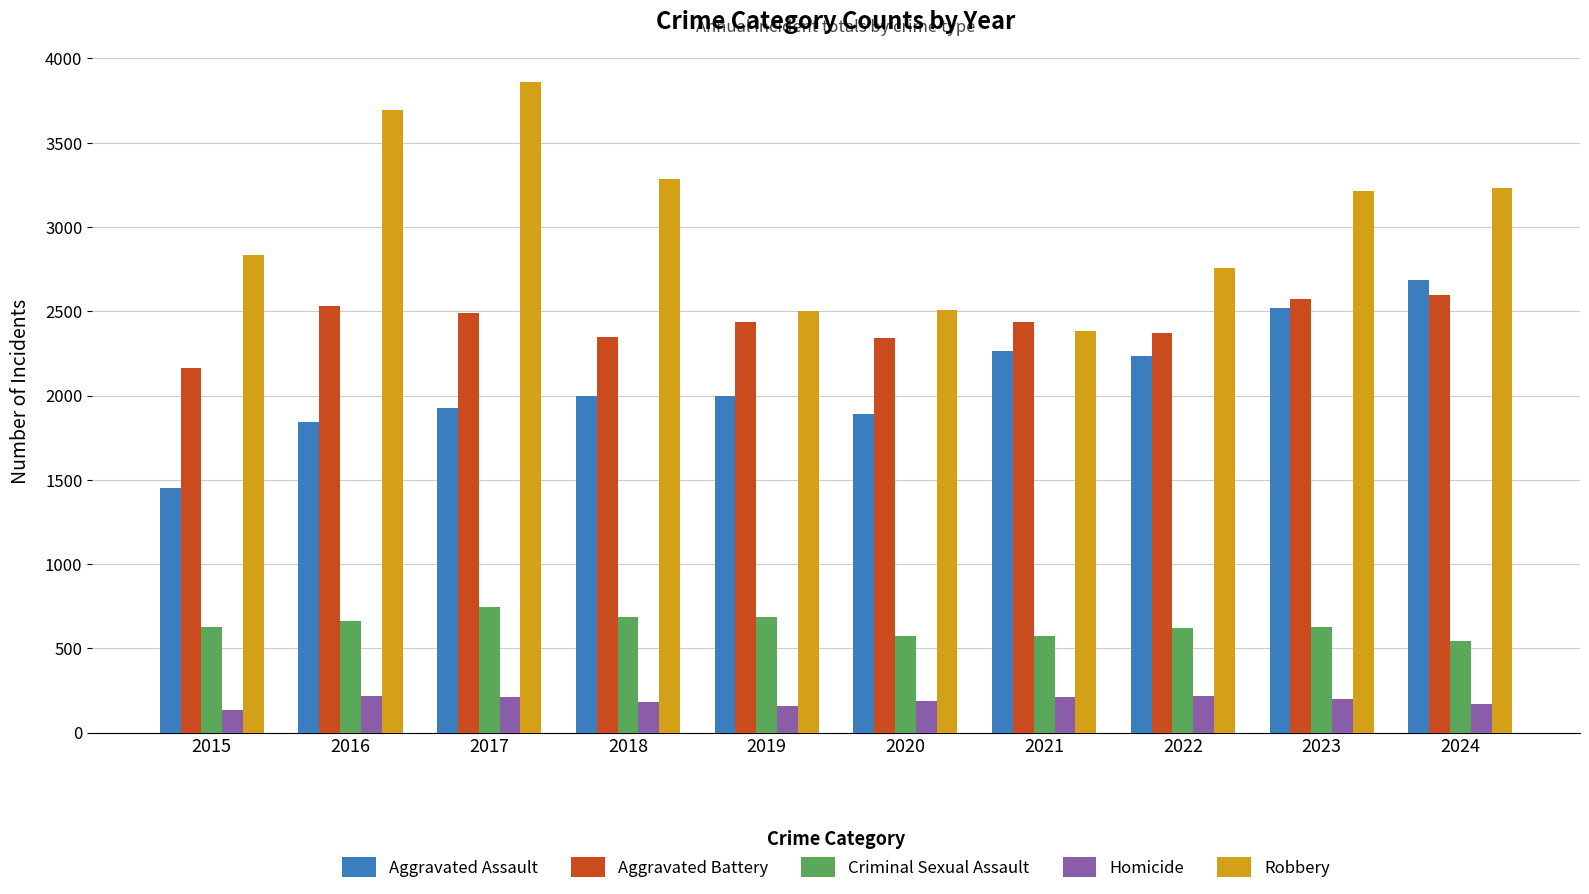

Is the value of Robbery at 2017 greater than the value of Aggravated Assault at 2018?

Yes